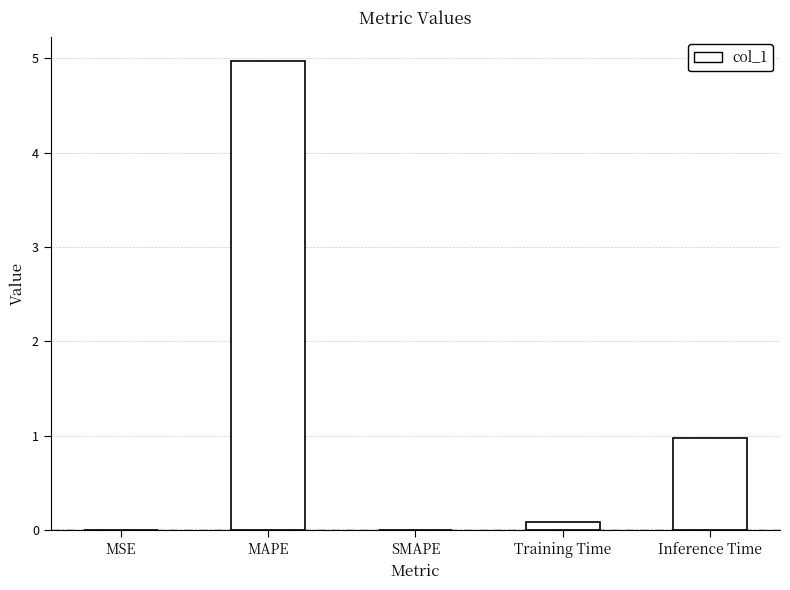

Are the bars horizontal?

No